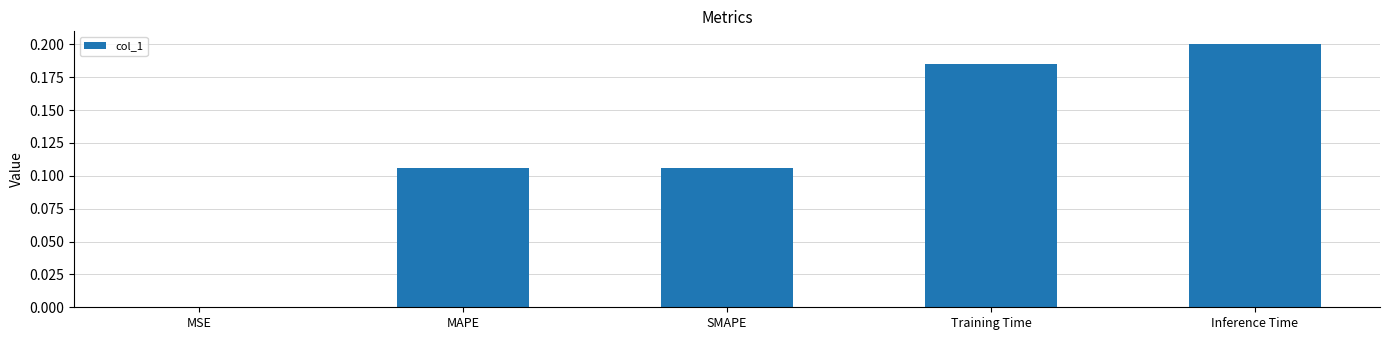

What is the change in value from MSE to MAPE?

+0.1